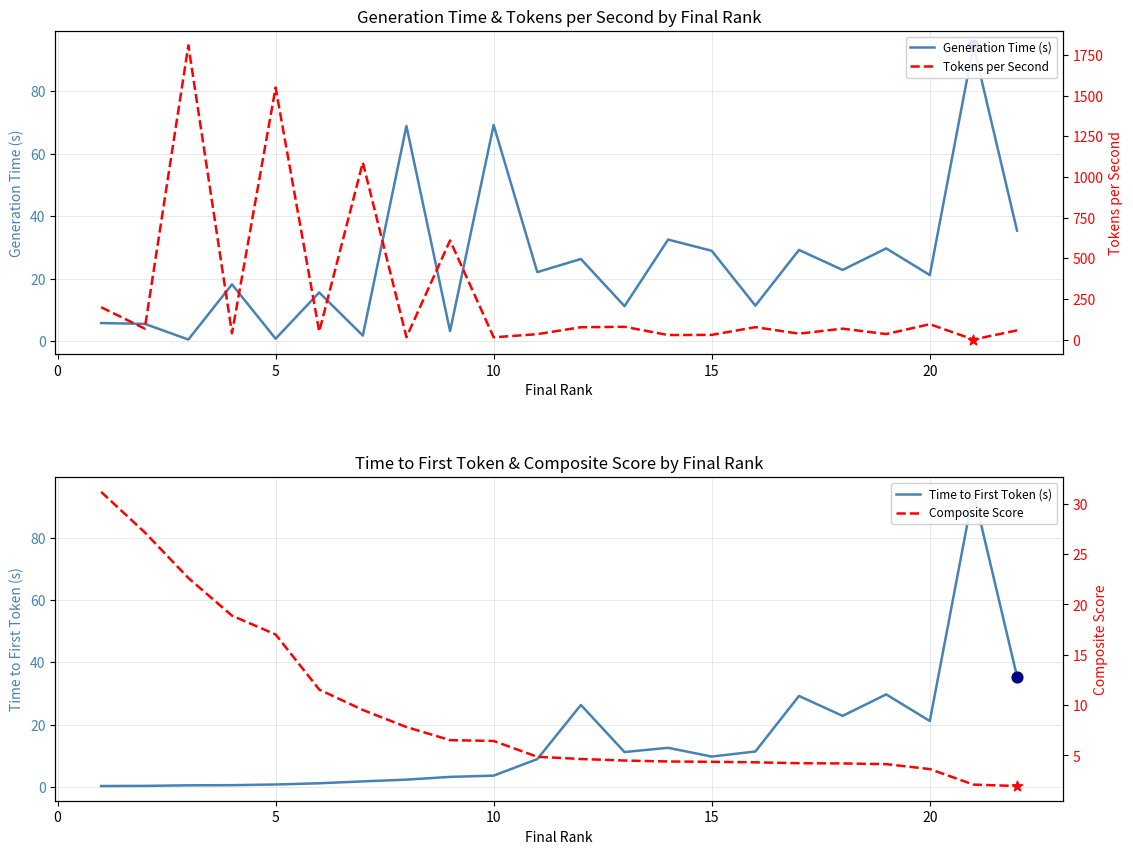

Which series has the widest spread of Y values?

Tokens per Second